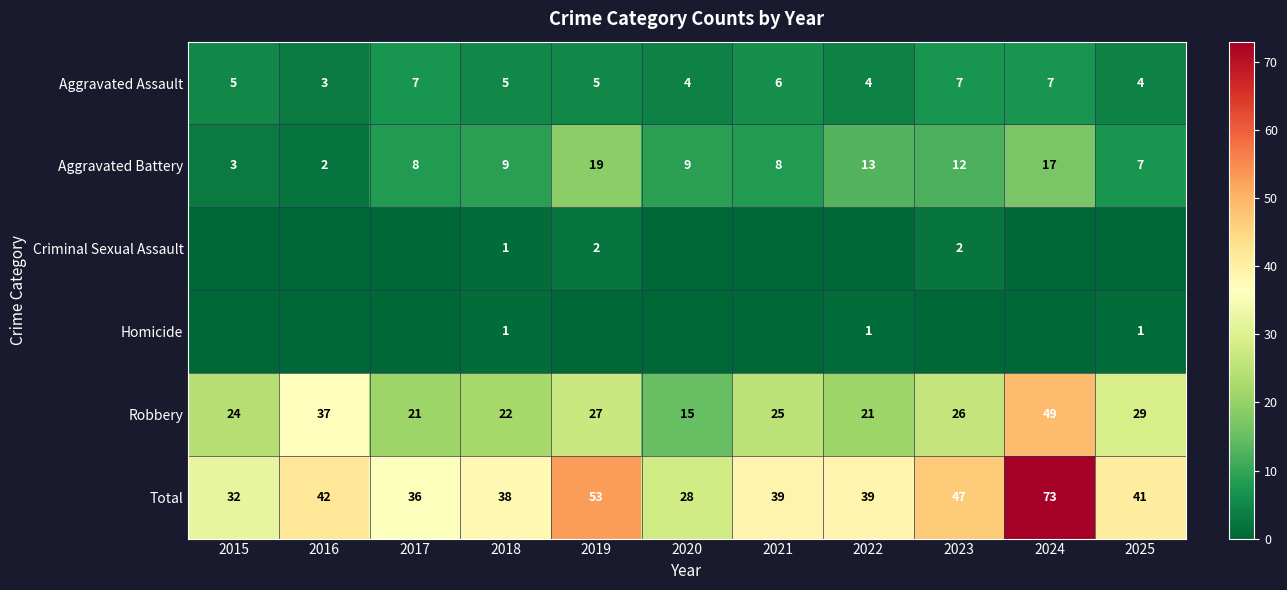

True or false: Homicide has a value of 1 at 2023.

False